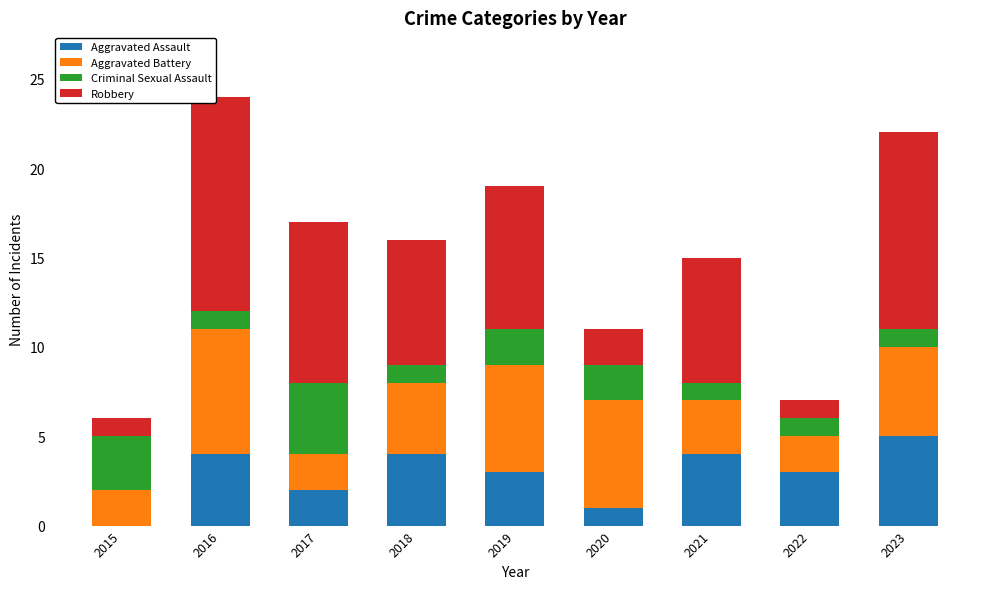

What is the total value across all series at 2022?

7